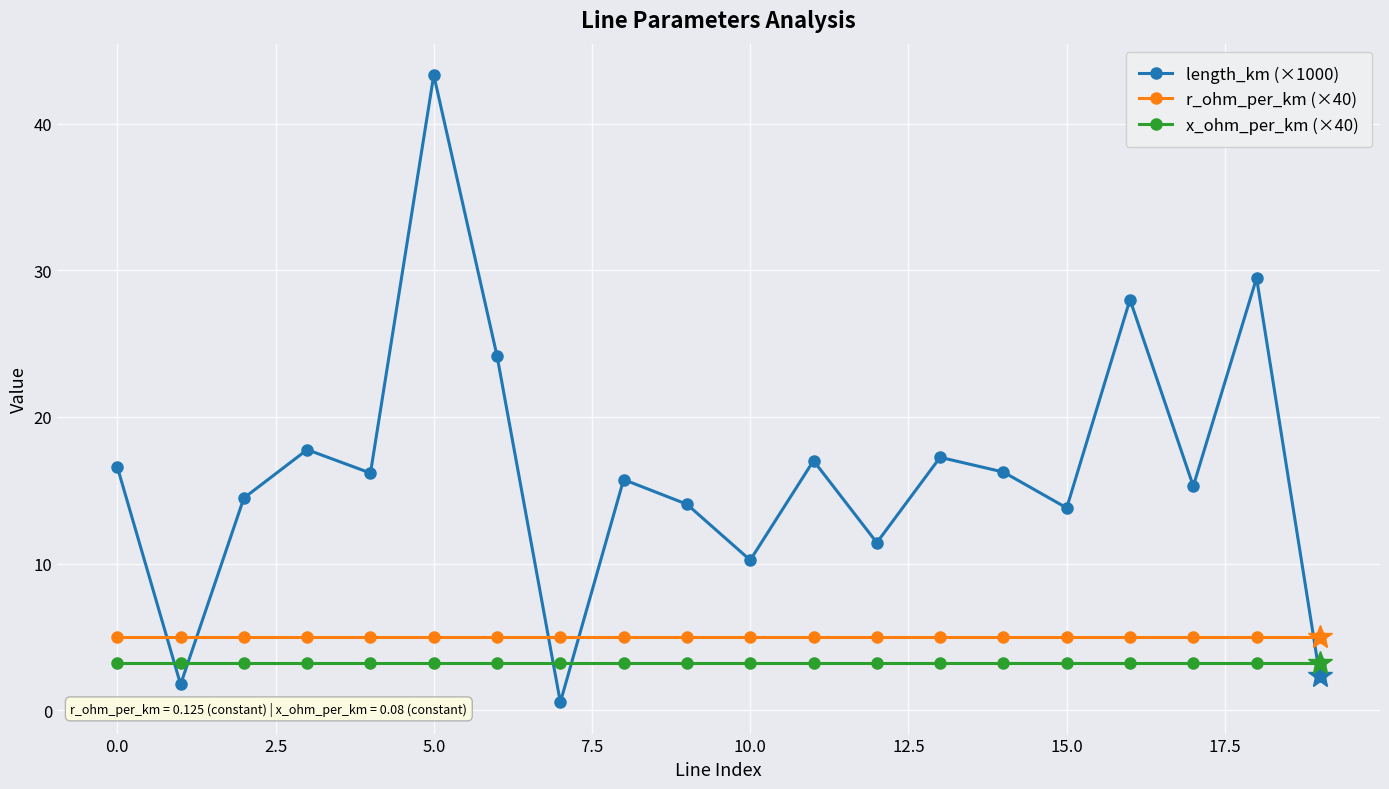

How many data points does each series have?

20